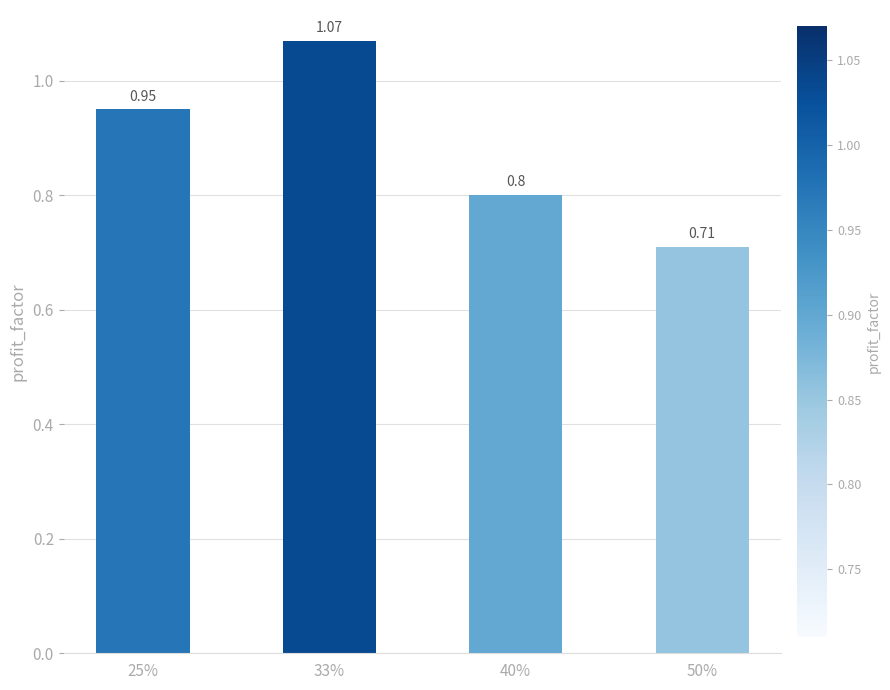

What is the difference between the maximum and second lowest values?

0.3